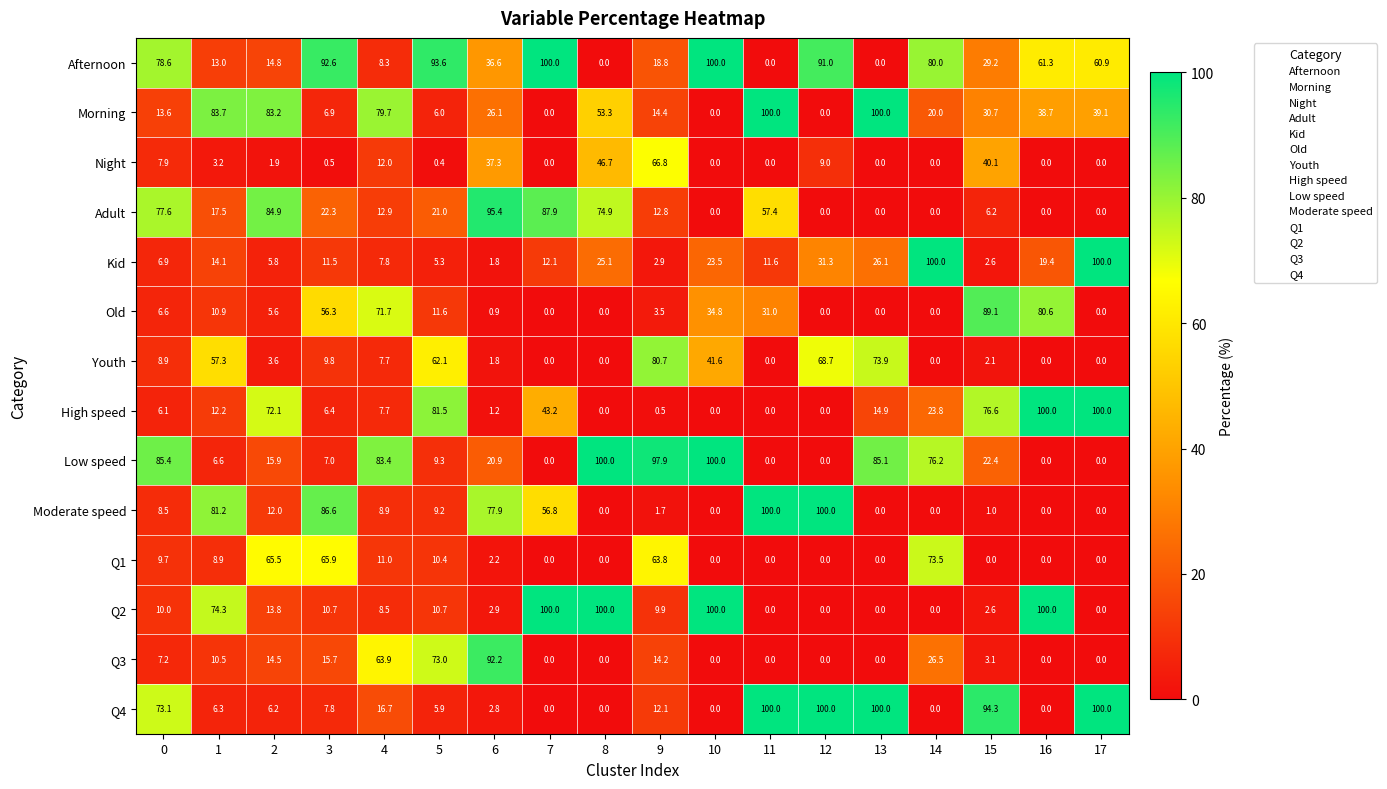

Where is Q1 nearest to the value 36?

4